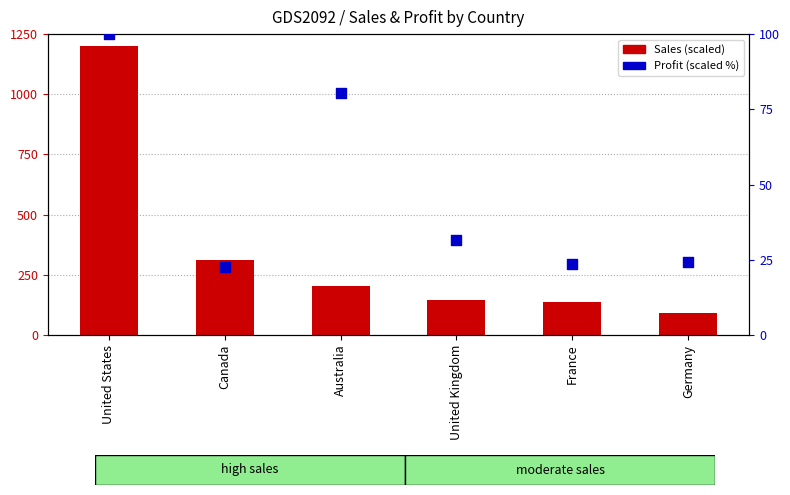

At how many categories does at least one series exceed 240?

2